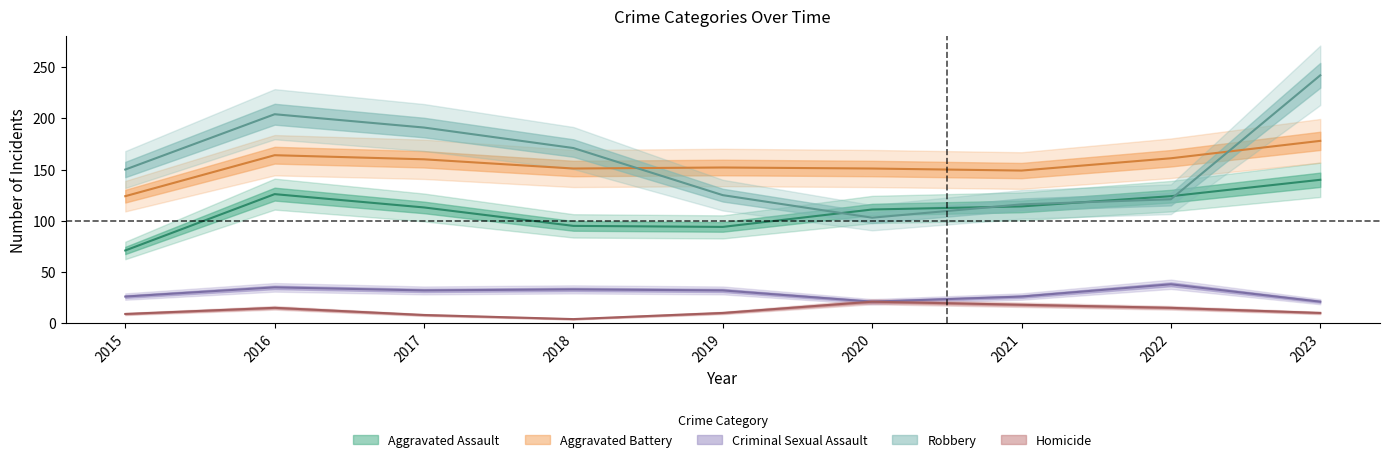

At which label does Criminal Sexual Assault reach its minimum?

2020